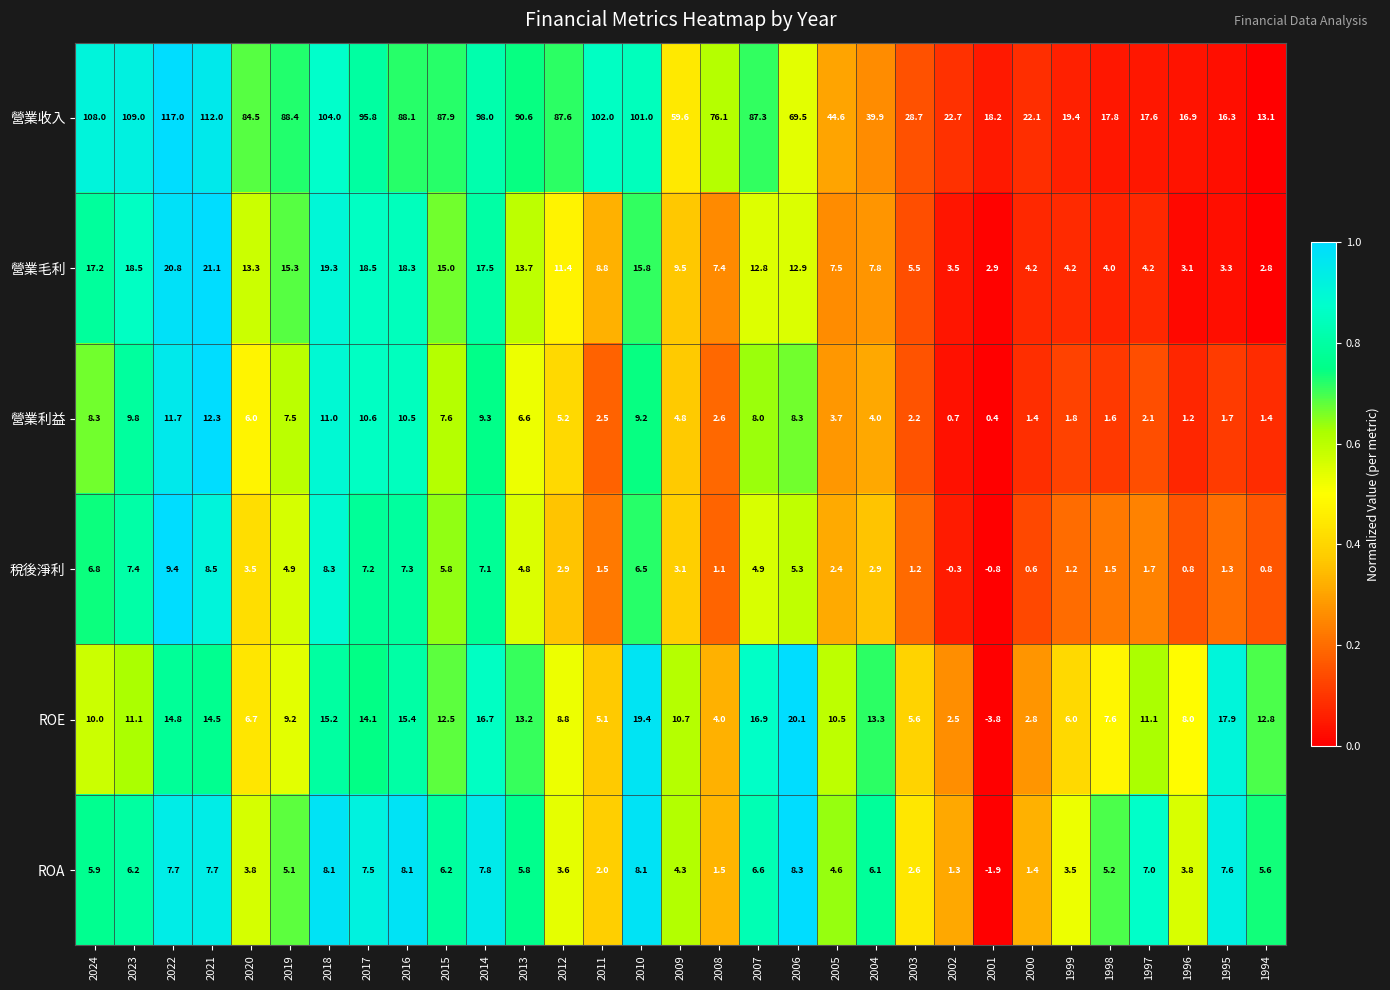

What is the average value of the ROE series?

10.7